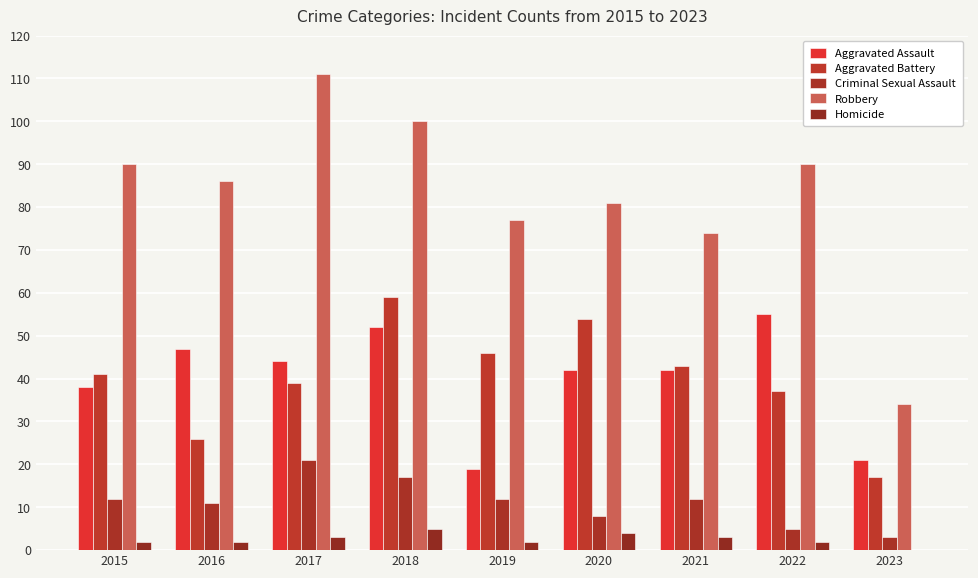

Reading left to right, what are all the values shown in this chart?

Aggravated Assault: 38	47	44	52	19	42	42	55	21
Aggravated Battery: 41	26	39	59	46	54	43	37	17
Criminal Sexual Assault: 12	11	21	17	12	8	12	5	3
Robbery: 90	86	111	100	77	81	74	90	34
Homicide: 2	2	3	5	2	4	3	2	0